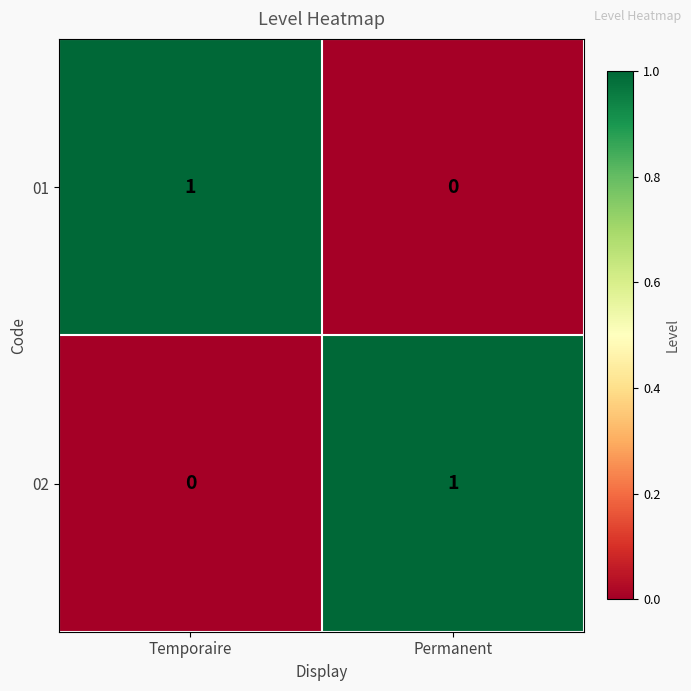

Reading left to right, what are all the values shown in this chart?

01: 1	0
02: 0	1